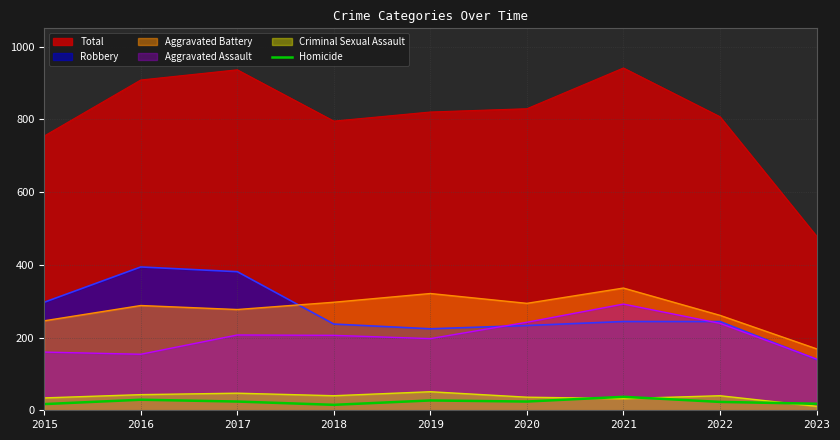

The value of Criminal Sexual Assault at 2018 is 40. True or false?

True